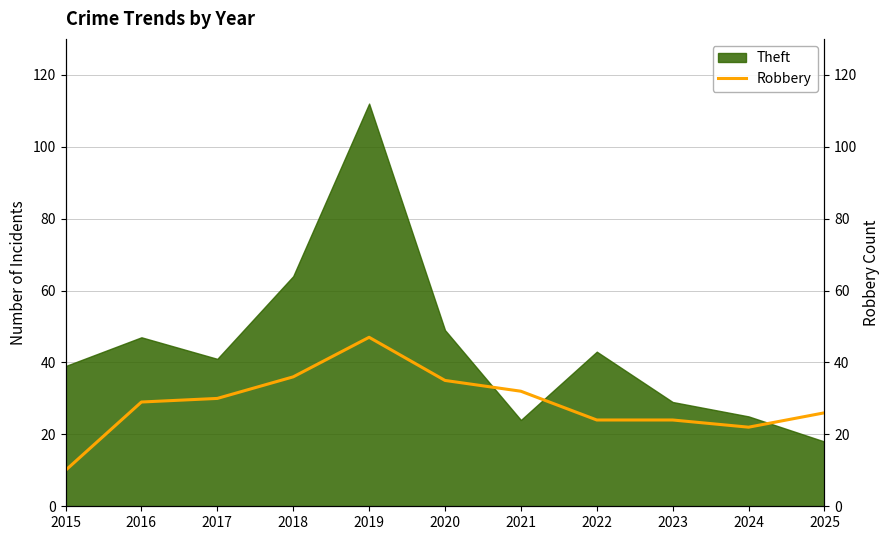

Reading left to right, extract all data points from this chart.

2015=10	2016=29	2017=30	2018=36	2019=47	2020=35	2021=32	2022=24	2023=24	2024=22	2025=26